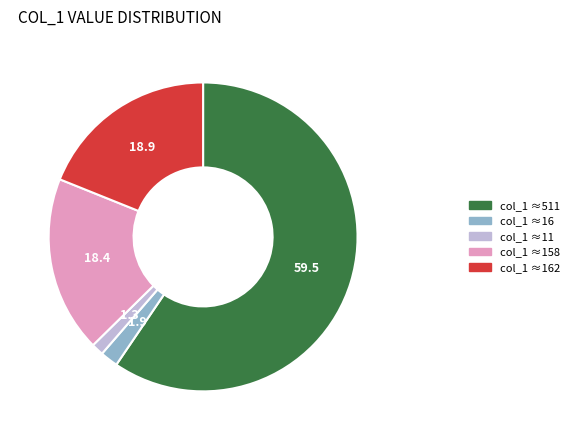

What is the ratio of the value at col_1 ≈158 to the value at col_1 ≈16?

9.9